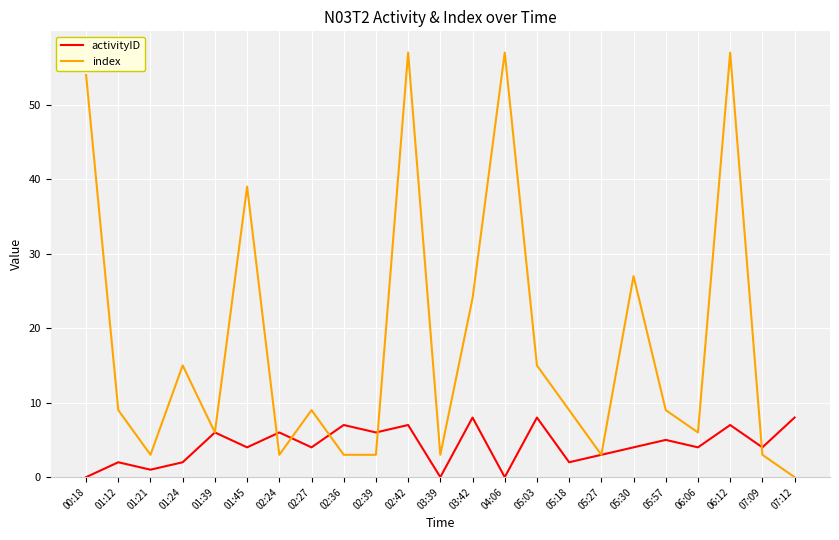

What is the difference between the second highest and second lowest values in the index series?

54